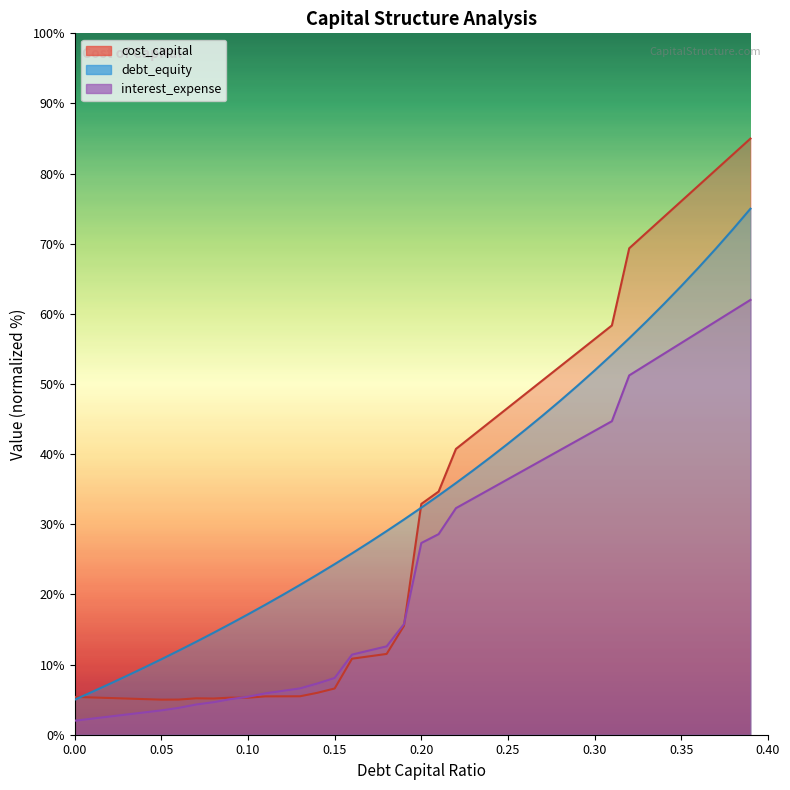

List the labels in order of debt_capital value, smallest first.

0.0, 0.01, 0.02, 0.03, 0.04, 0.05, 0.06, 0.07, 0.08, 0.09, 0.1, 0.11, 0.12, 0.13, 0.14, 0.15, 0.16, 0.17, 0.18, 0.19, 0.2, 0.21, 0.22, 0.23, 0.24, 0.25, 0.26, 0.27, 0.28, 0.29, 0.3, 0.31, 0.32, 0.33, 0.34, 0.35, 0.36, 0.37, 0.38, 0.39